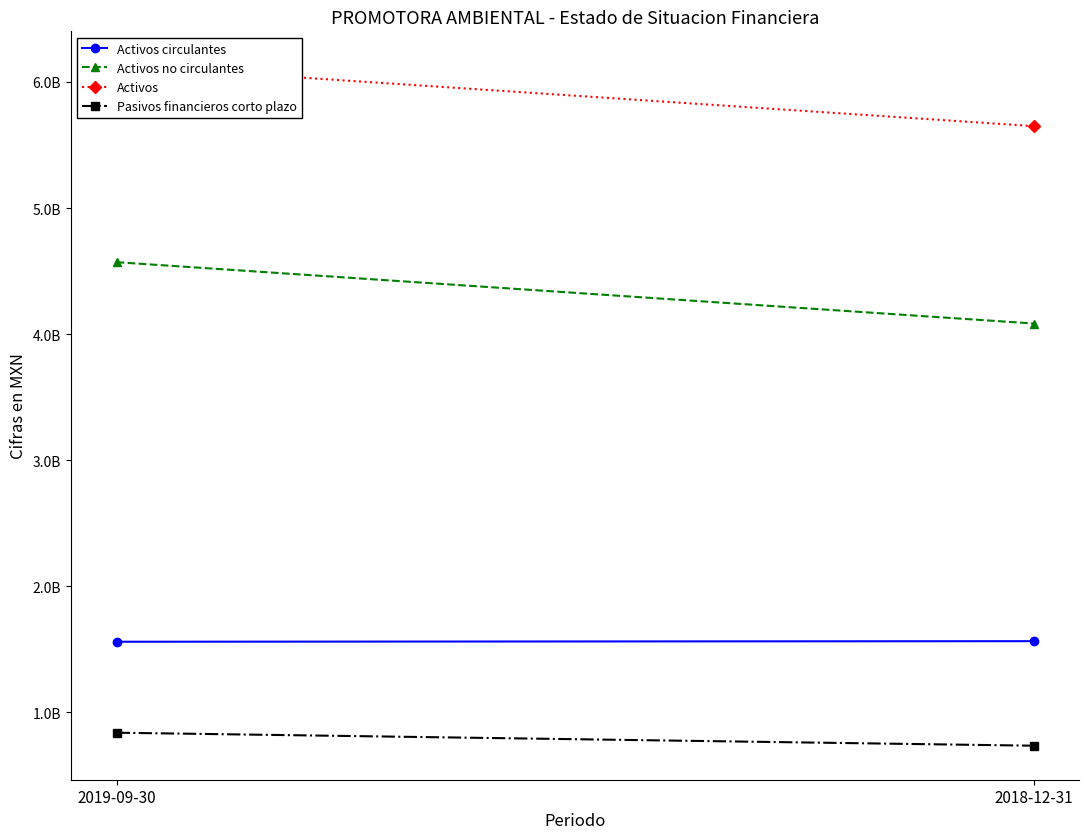

What is the sum of all Activos values?

11781872000